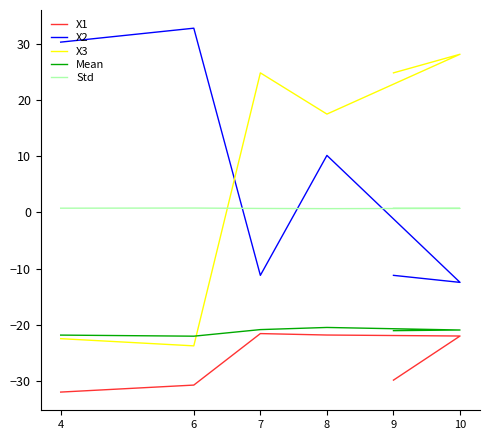

Count the Std values in the range 0 to 1.

6